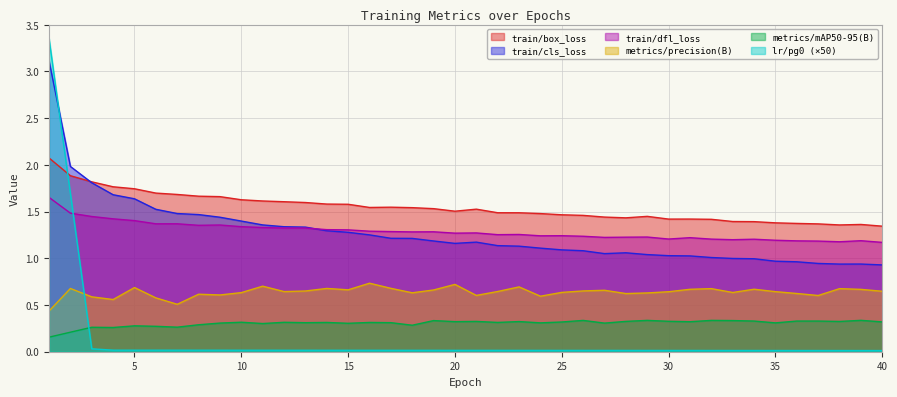

Does the chart display data point markers on the line(s)?

No